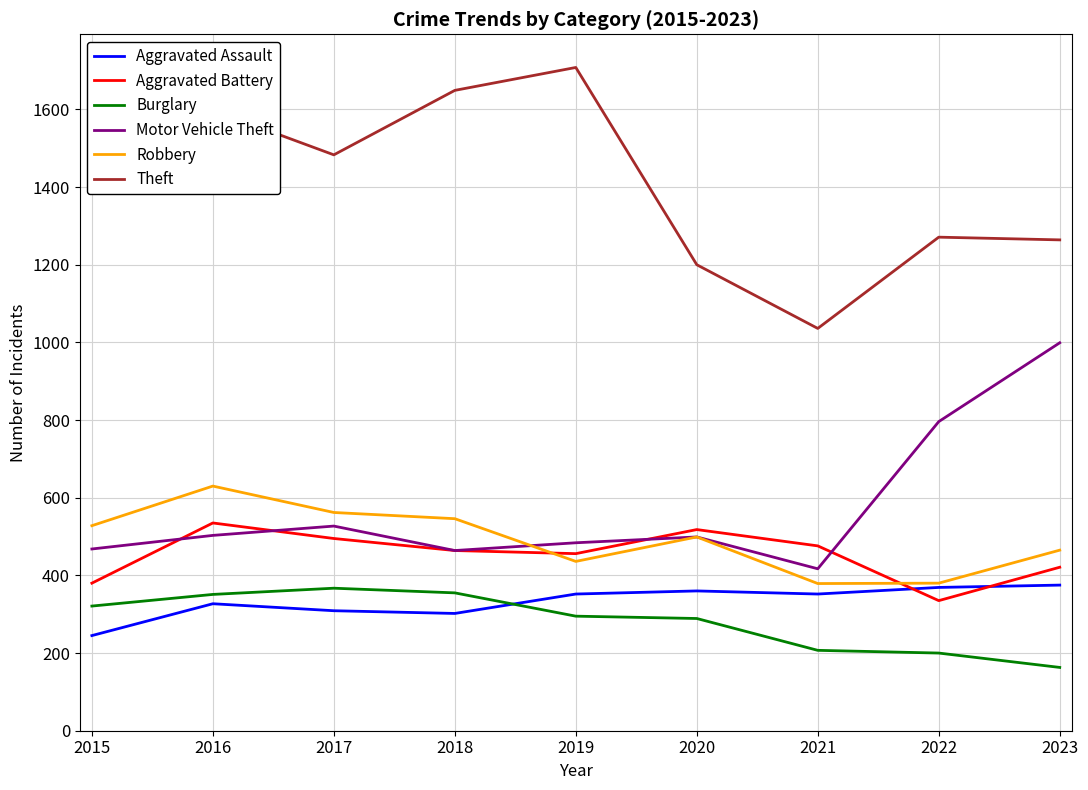

What is the spread (max minus min) of values at 2021?

829